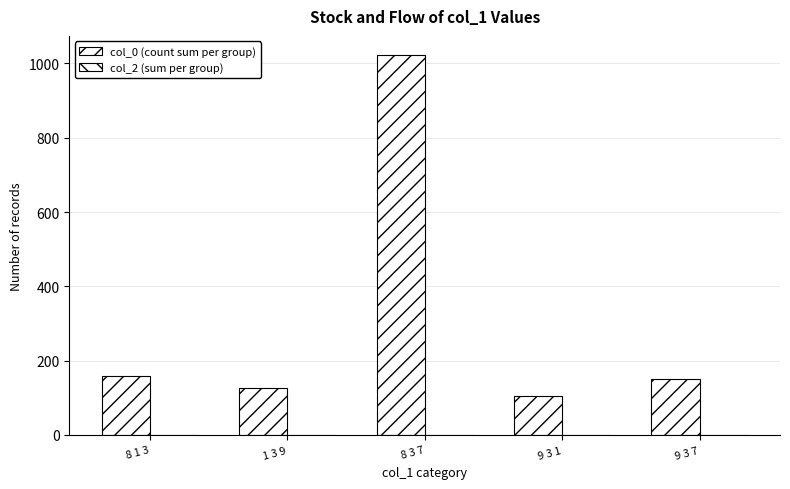

Does the chart contain stacked bars?

No